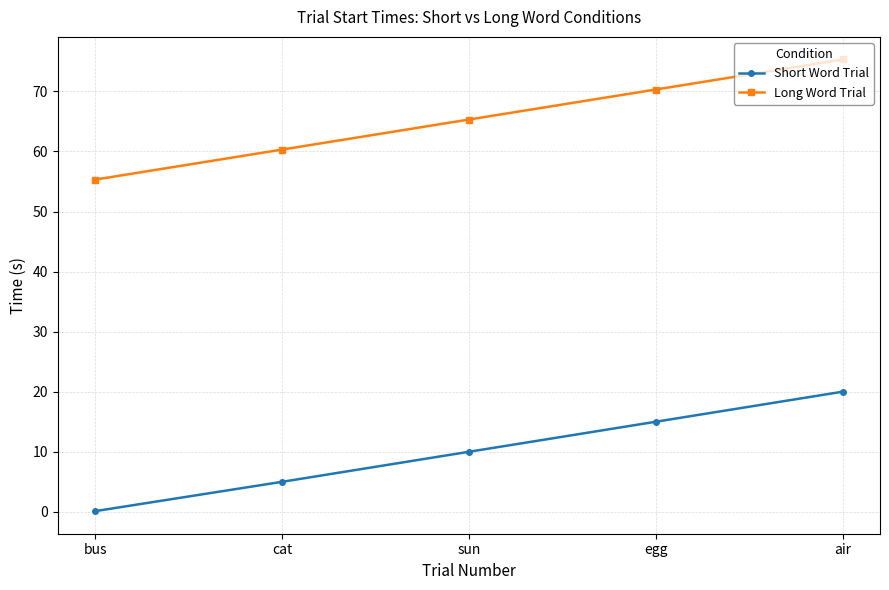

At which label does Long Word Trial first exceed 65?

sun